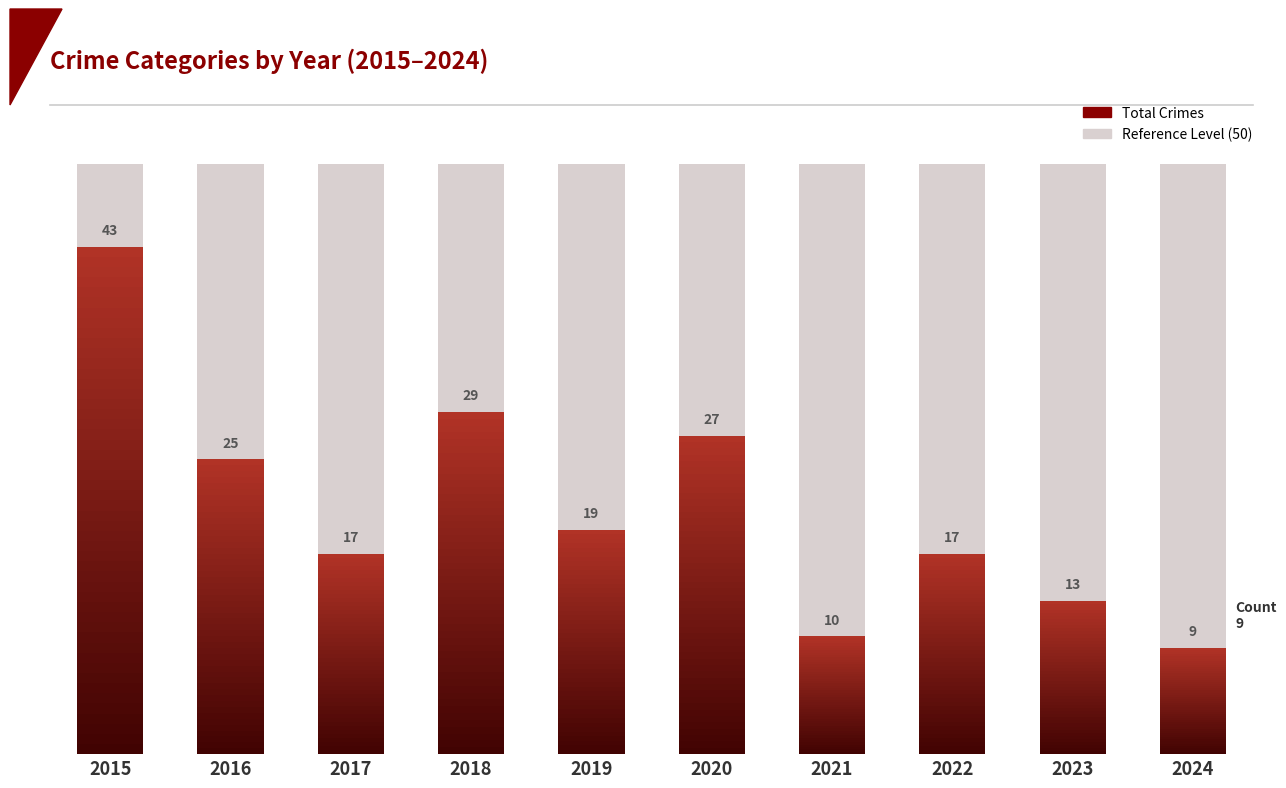

How many bars are there in total?

10